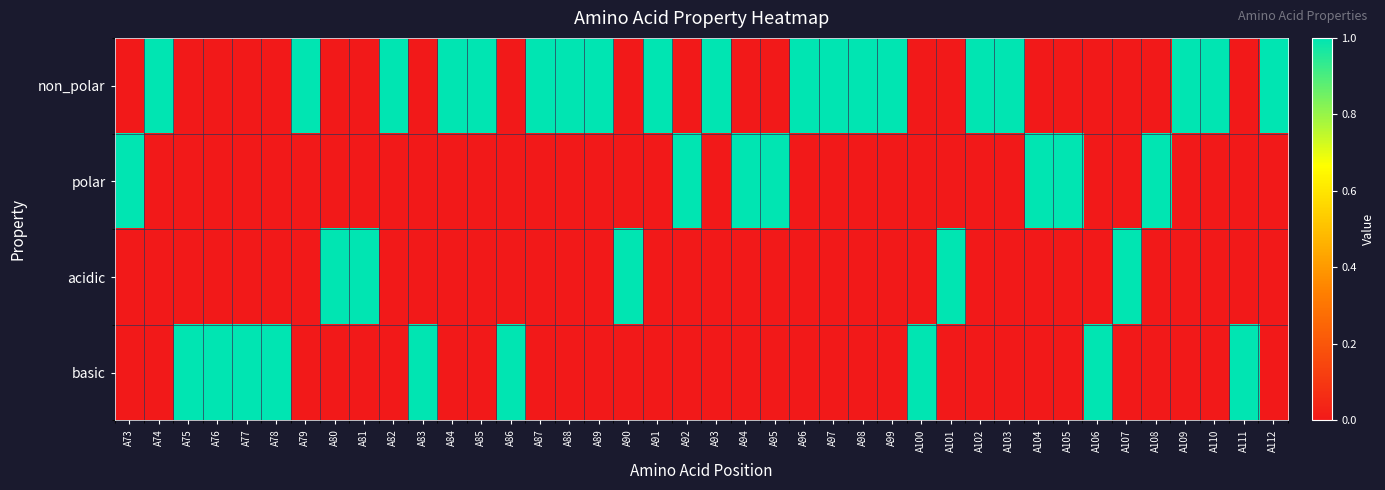

Which label corresponds to the smallest value in the chart?

A73